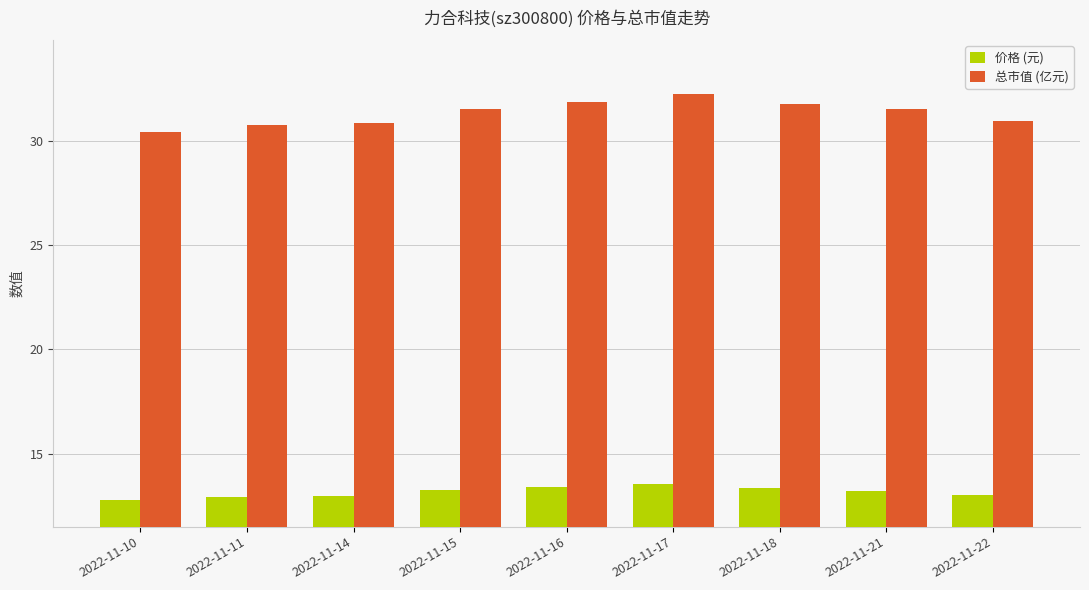

What is the maximum value shown in the chart?

32.3